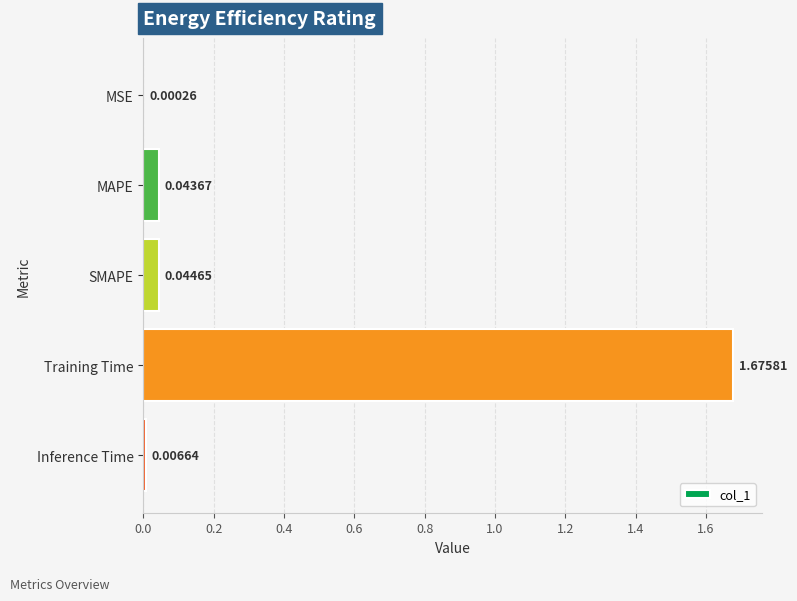

At which label is the value closest to 0?

MSE